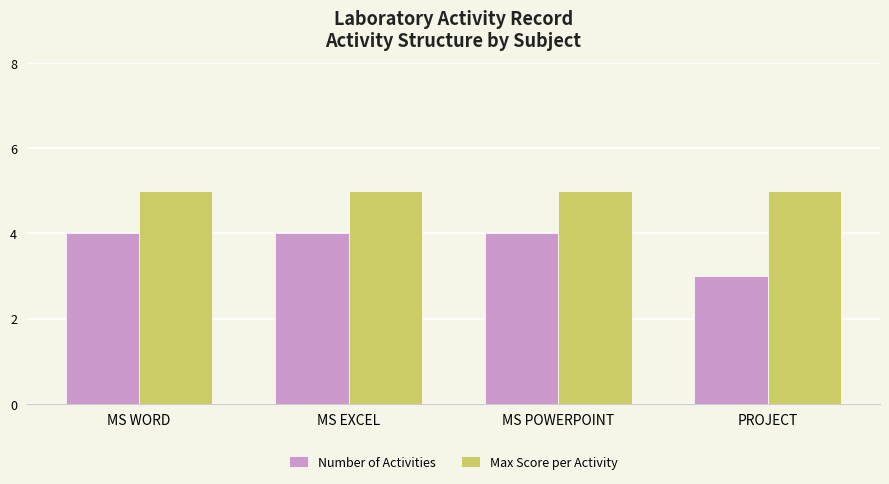

Rank the series by their average value, from lowest to highest.

Number of Activities, Max Score per Activity